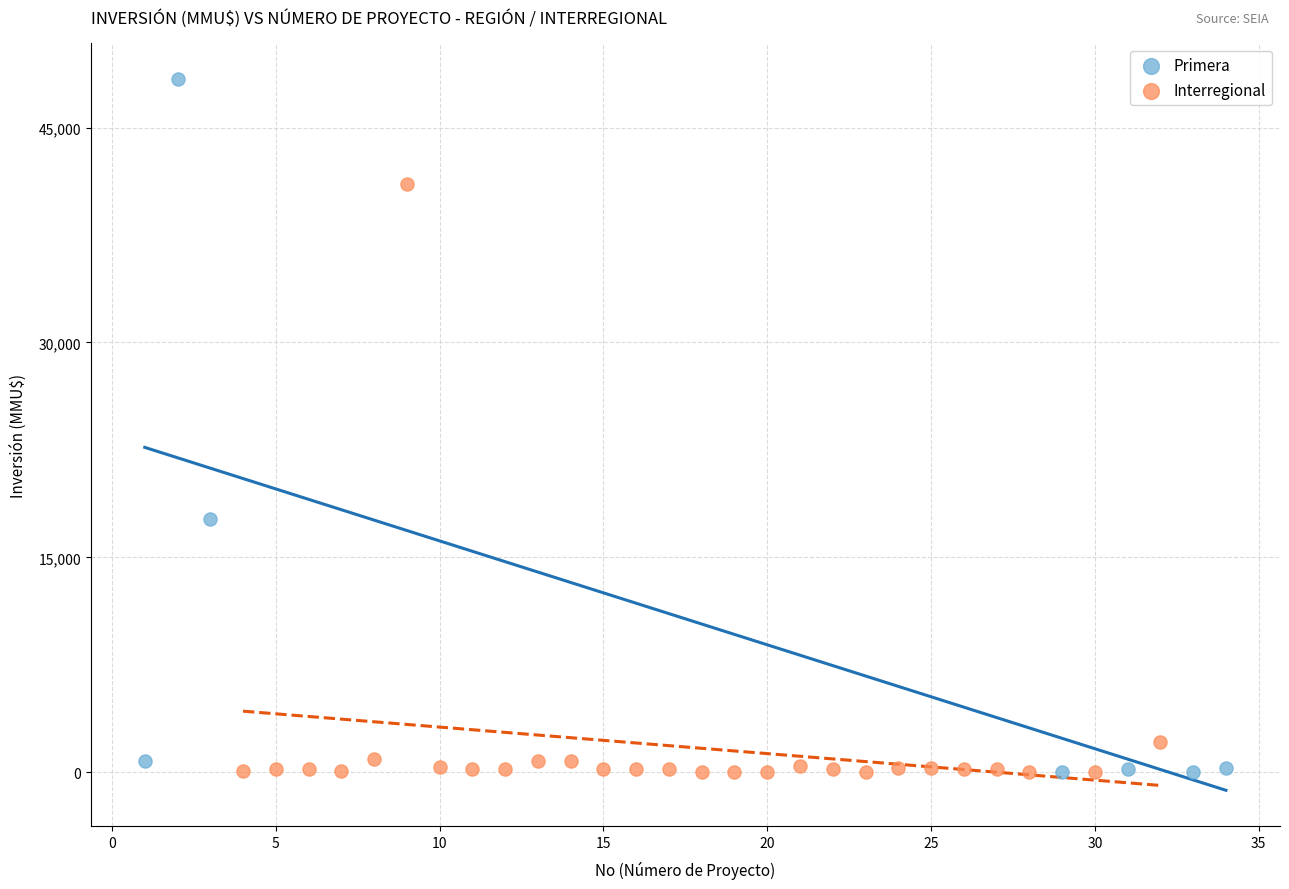

Which series reaches the maximum Y coordinate?

Primera